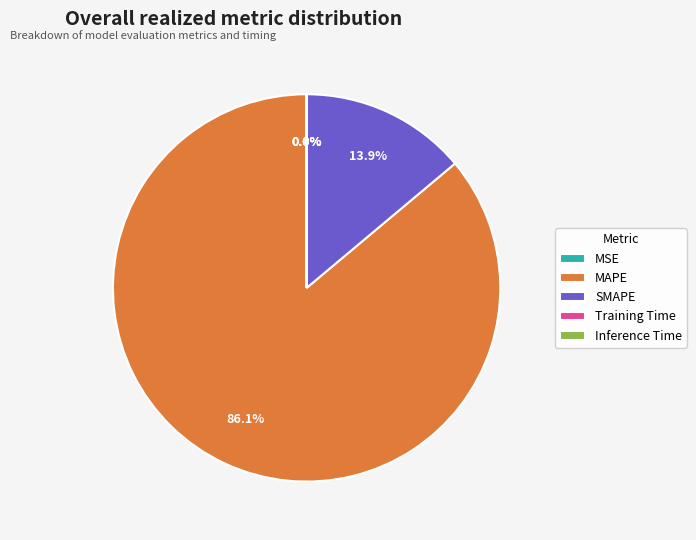

Which category has the biggest portion of the pie?

MAPE